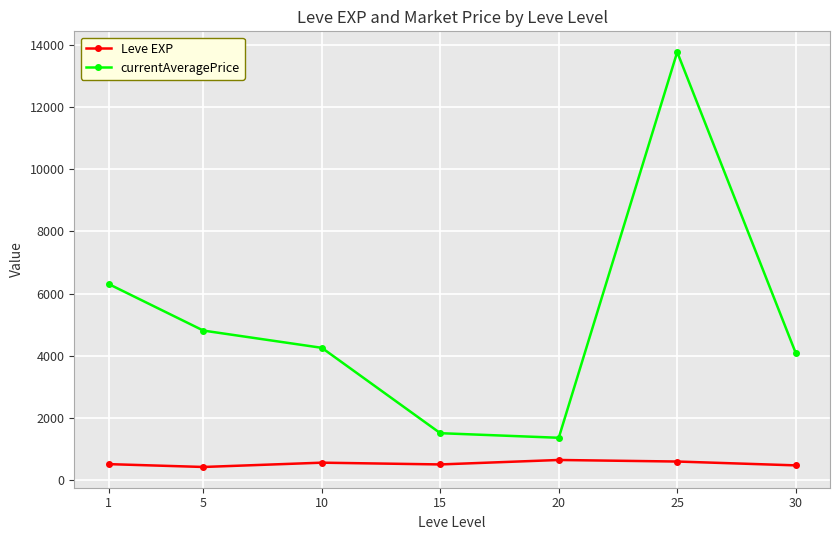

Where is currentAveragePrice nearest to the value 7565?

1